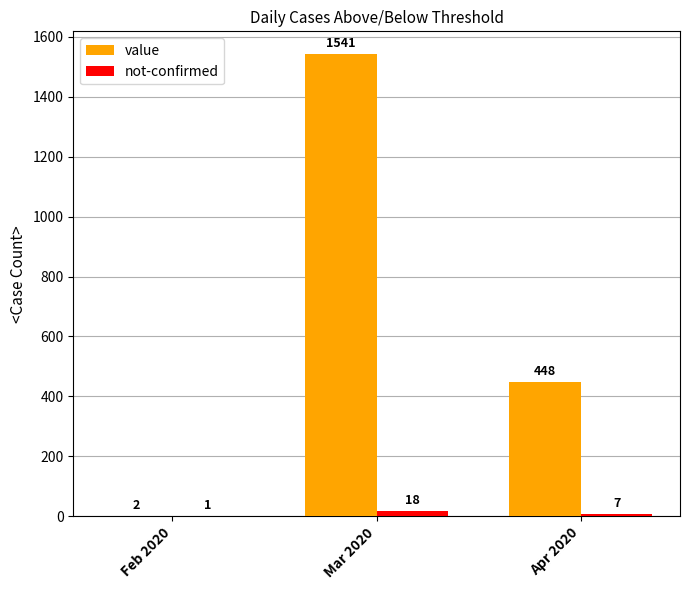

The value series shows 448 at Apr 2020. True or false?

True